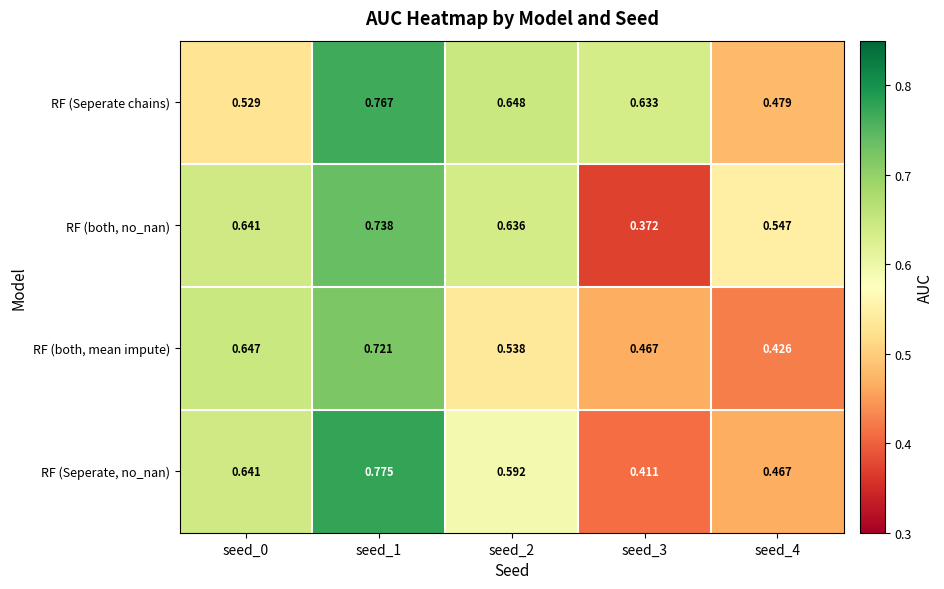

Which series has the largest total across all categories?

RF (Seperate chains)